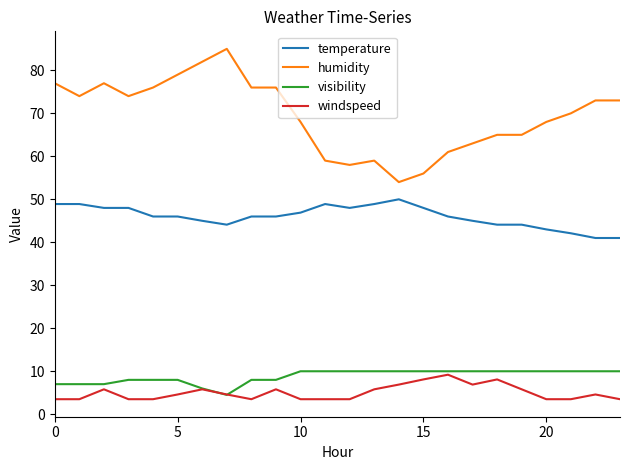

Rank the series by their maximum value, from lowest to highest.

windspeed, visibility, temperature, humidity